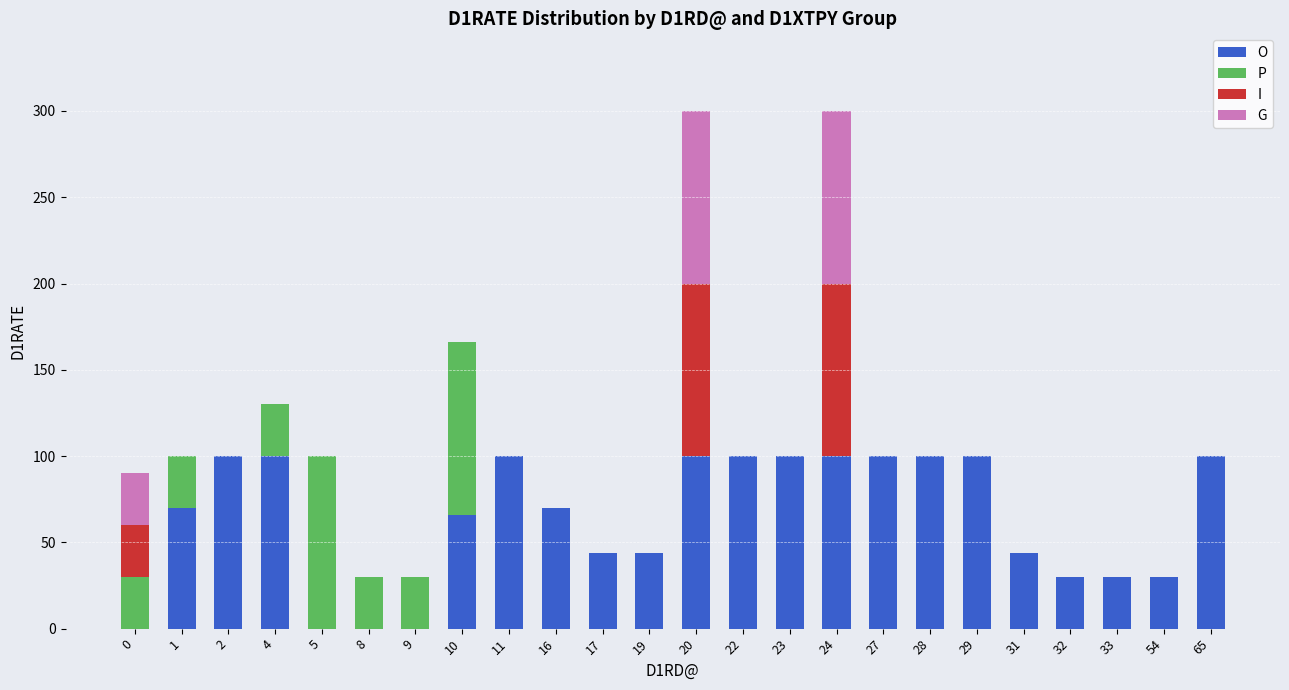

What is the total value across all series at 54?

30